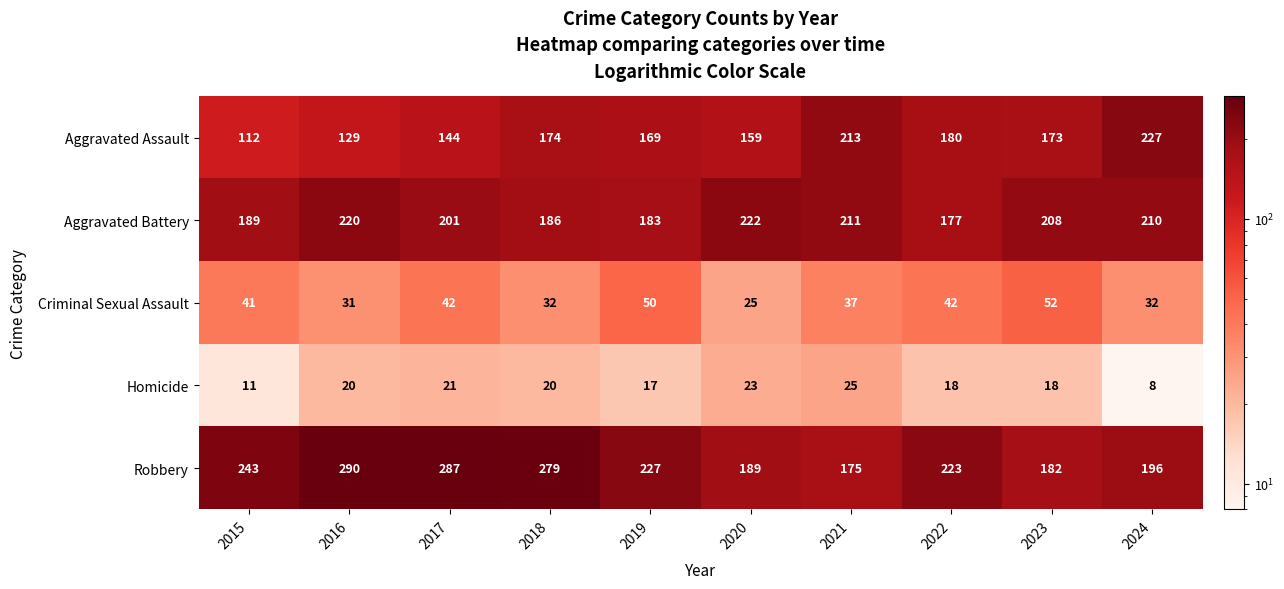

Rank the series by their maximum value, from highest to lowest.

Robbery, Aggravated Assault, Aggravated Battery, Criminal Sexual Assault, Homicide